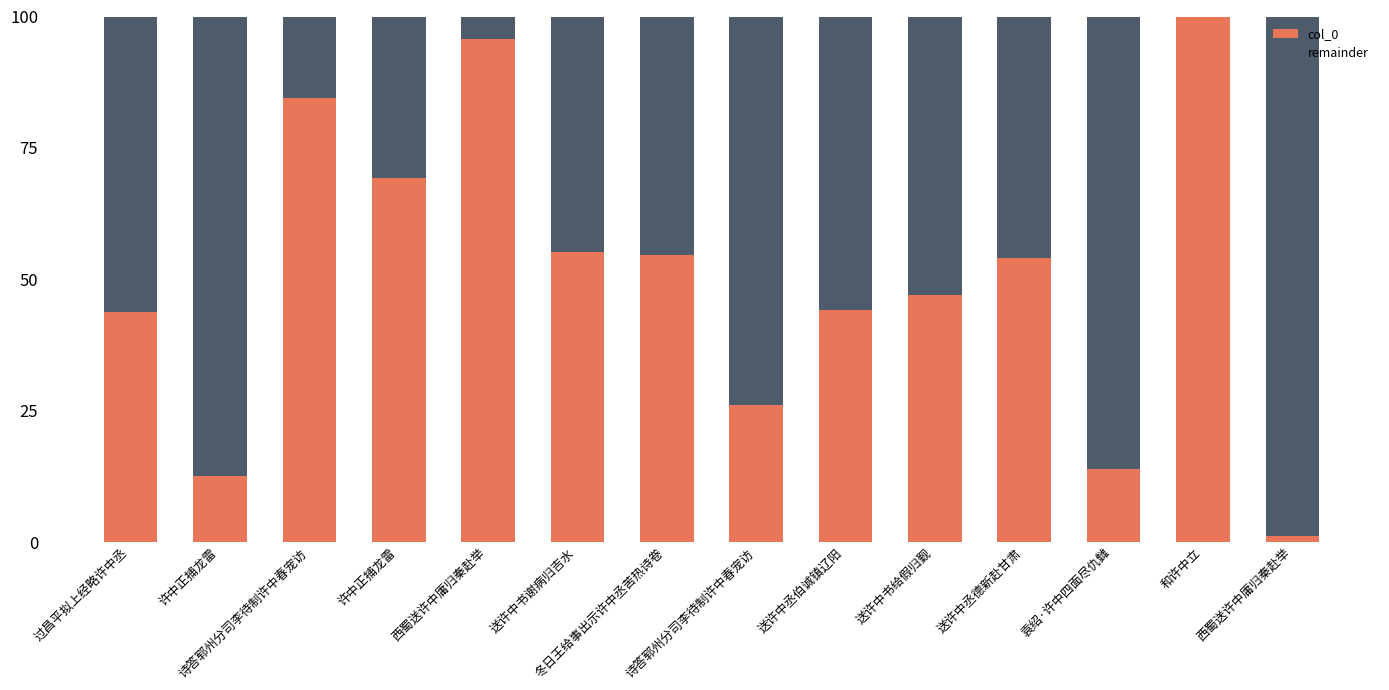

At 冬日王给事出示许中丞苦热诗卷, list the series in order from largest to smallest.

col_0, remainder